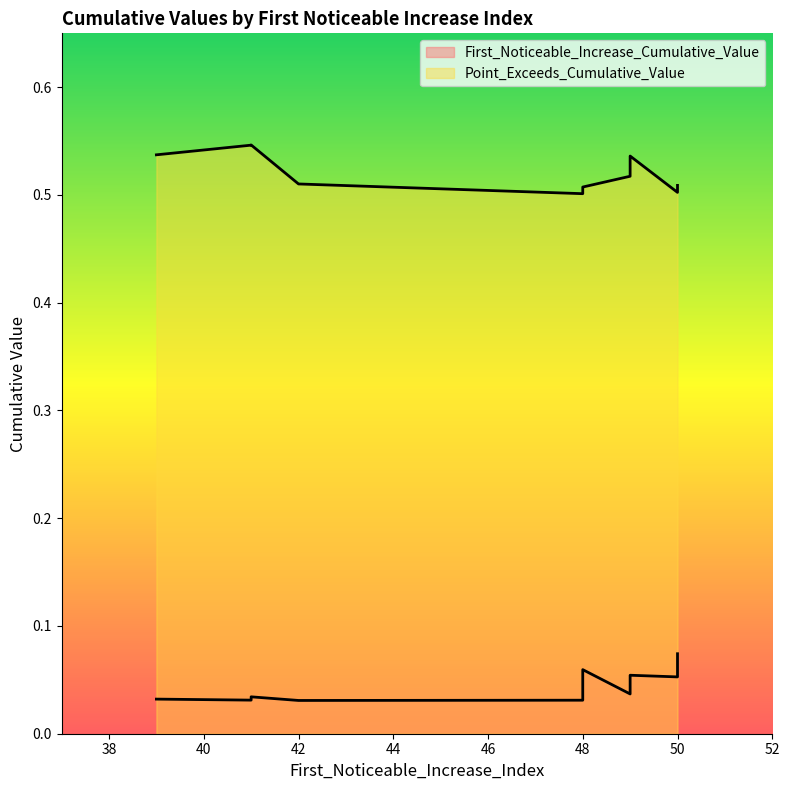

At which label does First_Noticeable_Increase_Cumulative_Value reach its peak?

50